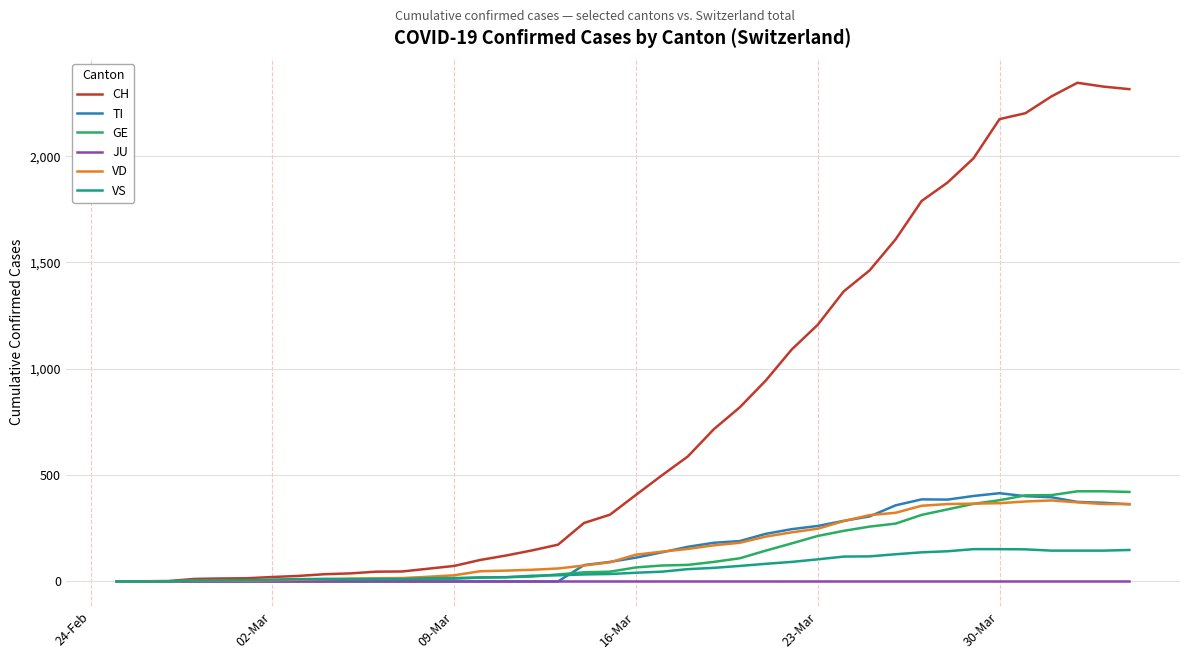

What are all the series names shown in the legend?

CH, TI, GE, JU, VD, VS